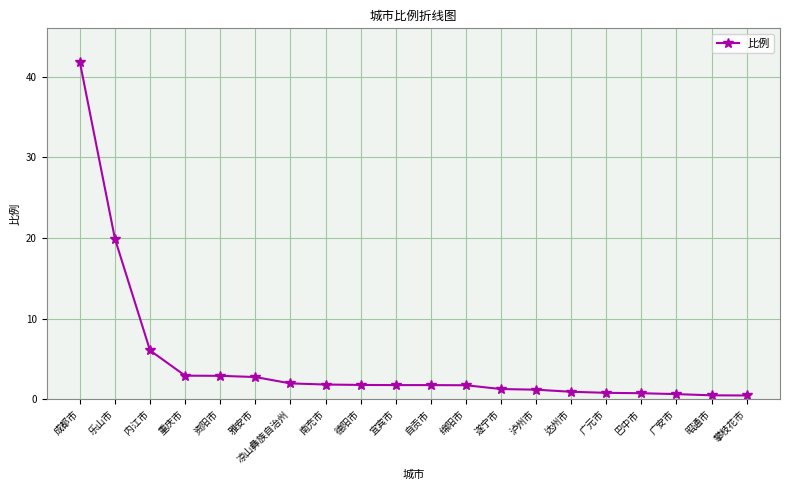

What position from the right is 凉山彝族自治州?

14